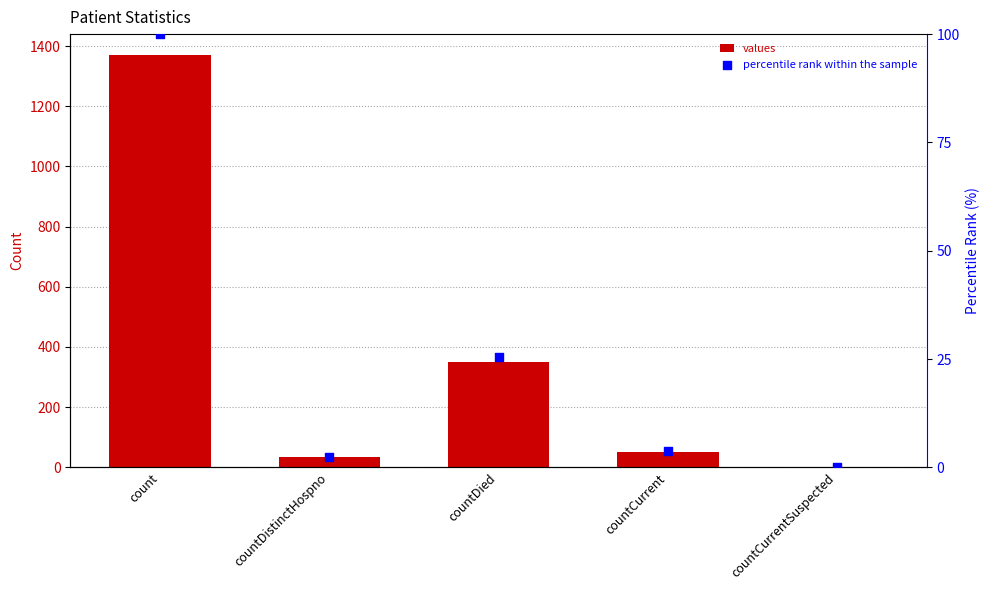

What are all the series names shown in the legend?

values, percentile rank within the sample